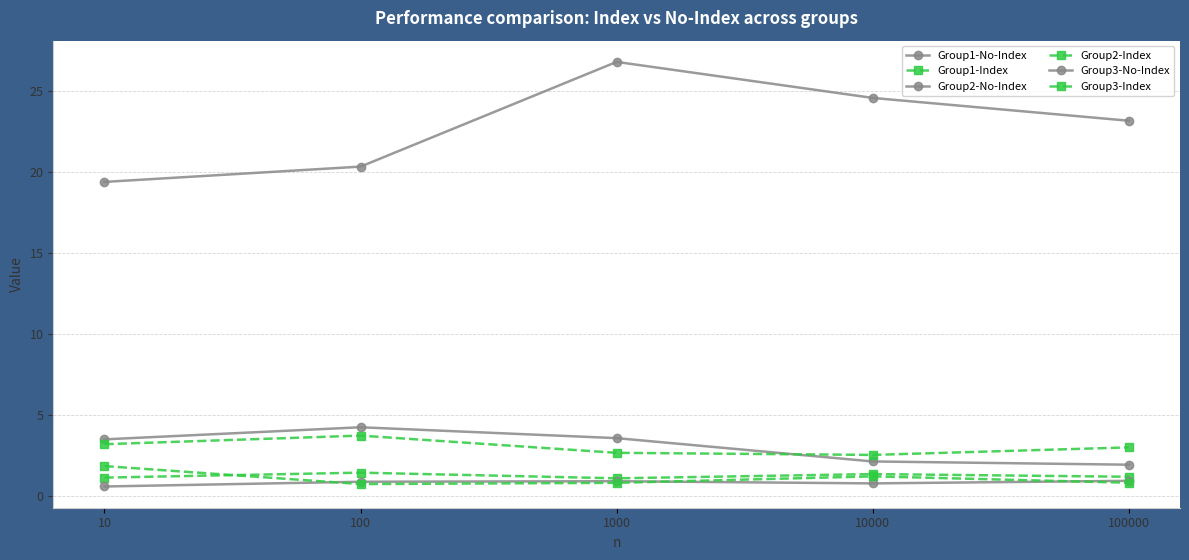

At which category is the sum across all series the highest?

1000